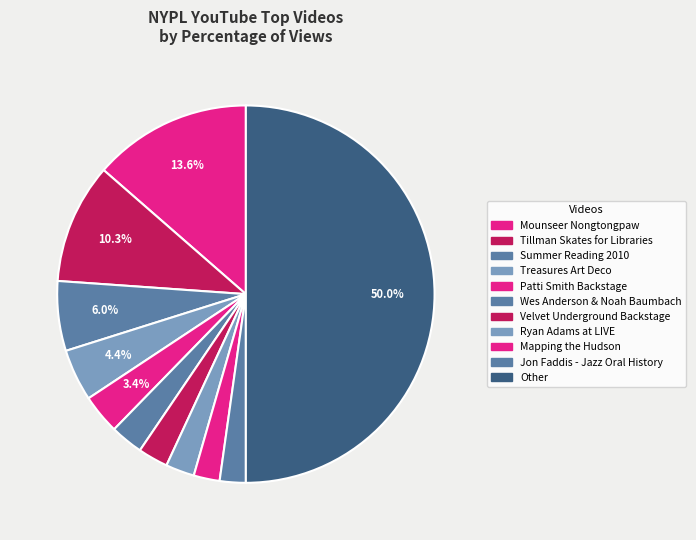

Is Wes Anderson & Noah Baumbach the majority of the pie?

No